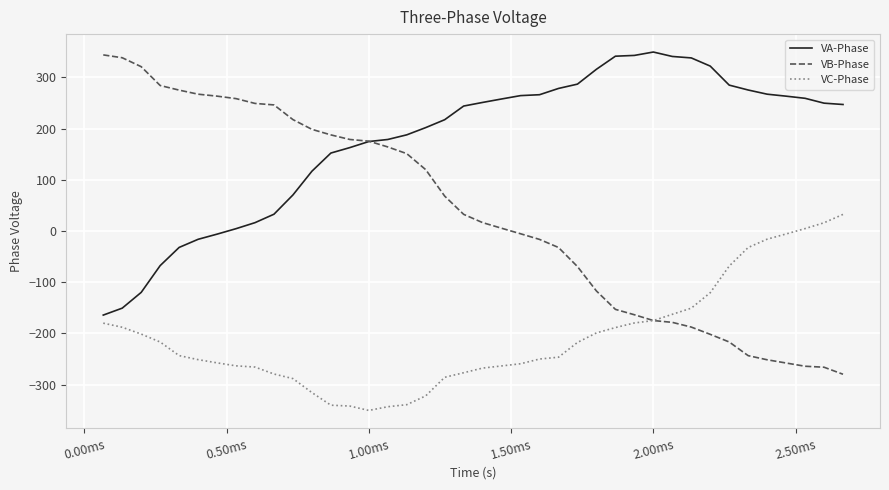

Which series has the widest spread of values?

VB-Phase